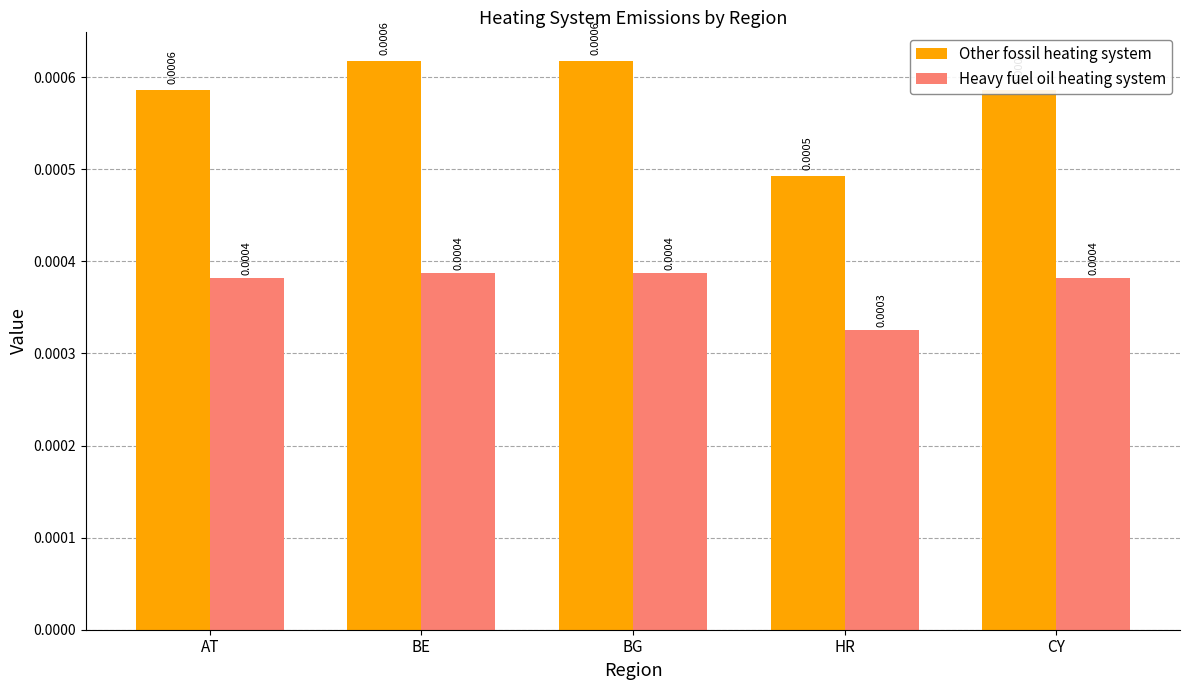

Where is Heavy fuel oil heating system nearest to the value 0?

HR